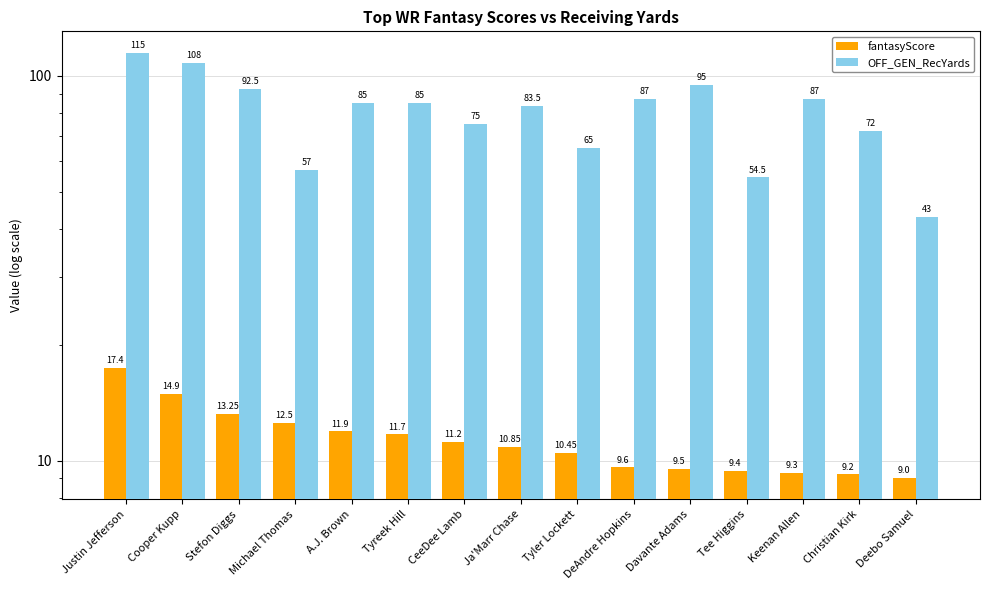

What is the value of the OFF_GEN_RecYards bar at the 15th from the left?

43.0